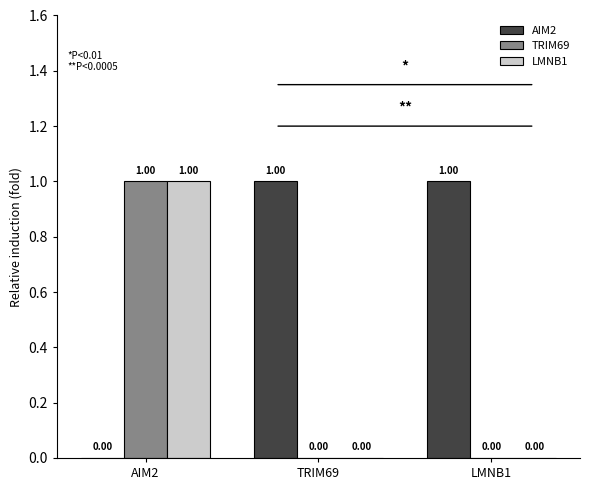

How many distinct data groups are displayed?

3